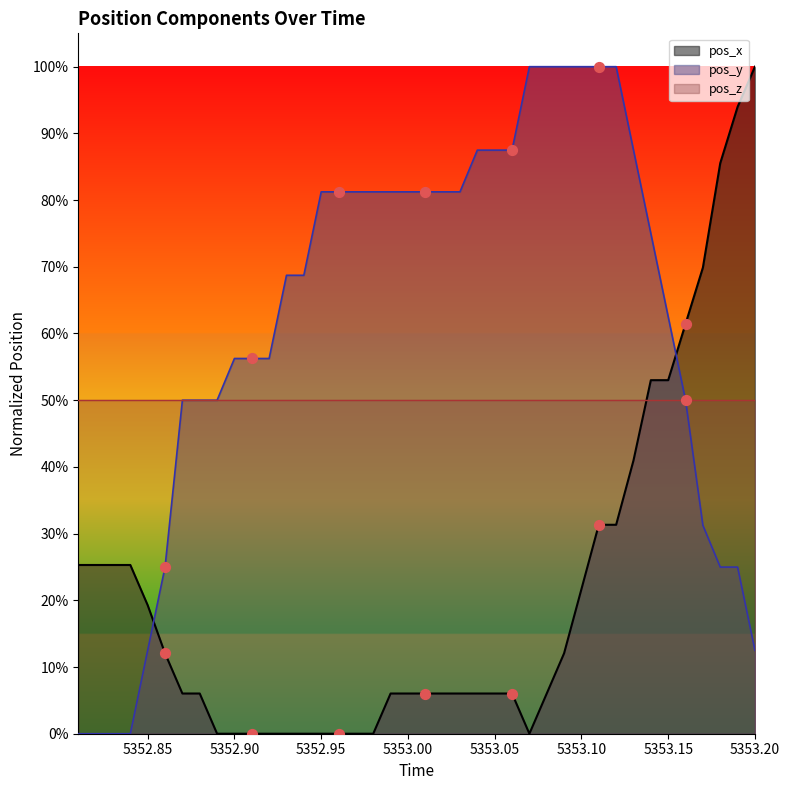

Is the value of pos_x line at 32 greater than the value of pos_z line at 33?

No